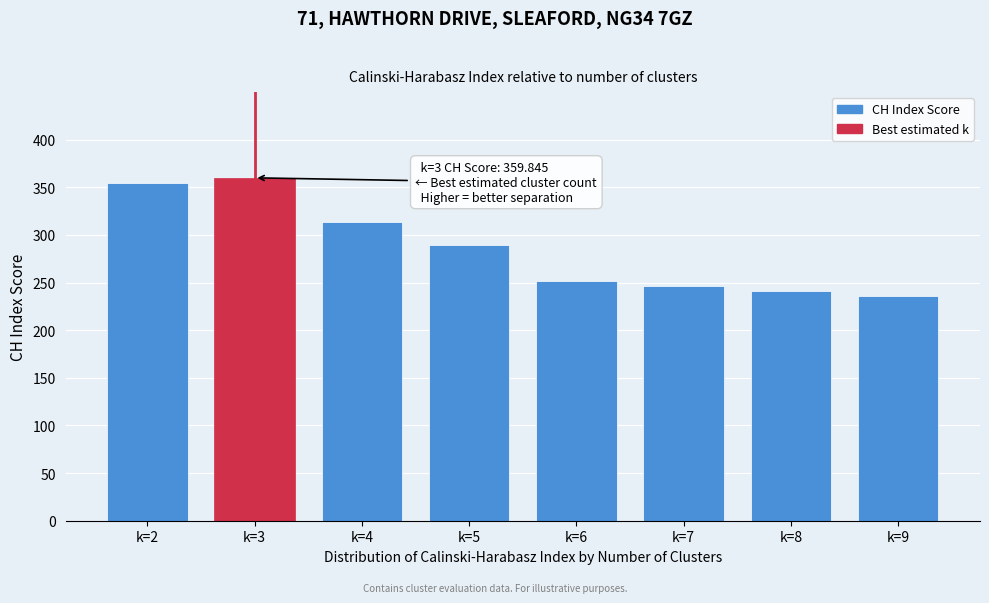

Reading left to right, what are all the values shown in this chart?

354.4	359.8	313.9	288.9	251.6	245.9	241.2	235.4